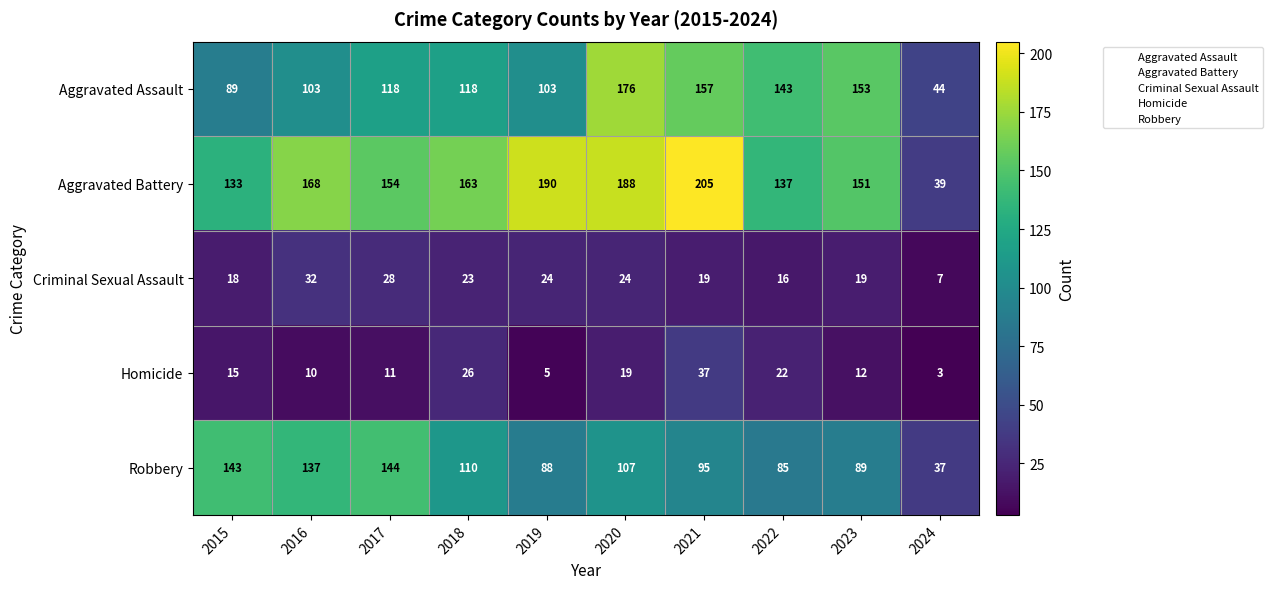

How many data points does each series have?

10